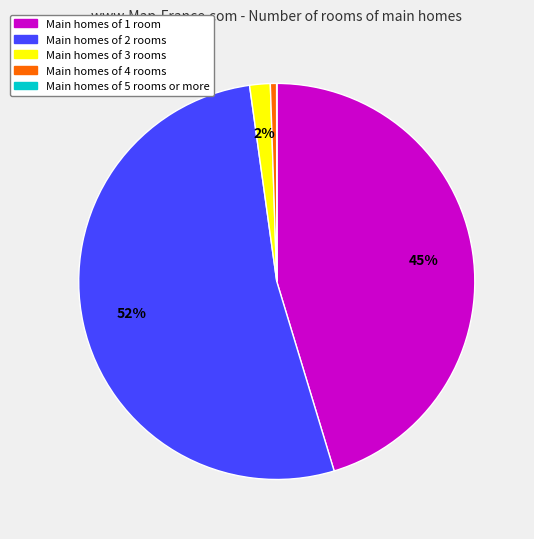

To the nearest percent, what is the difference between the largest and smallest slice percentages?

52%